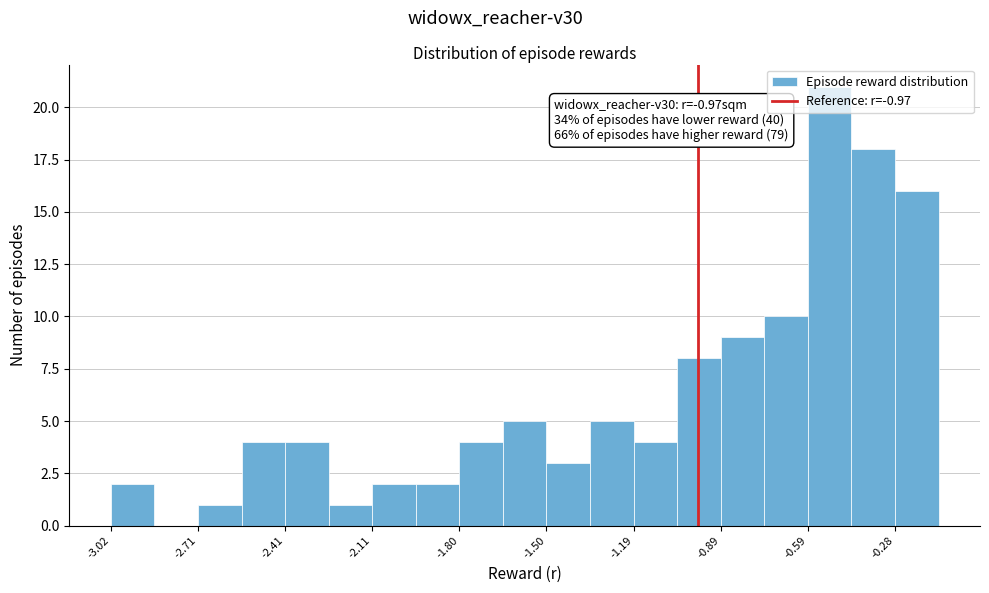

Around what value on the x-axis is the tallest bar? Give the approximate position of its centre, as read against the axis.

-0.50